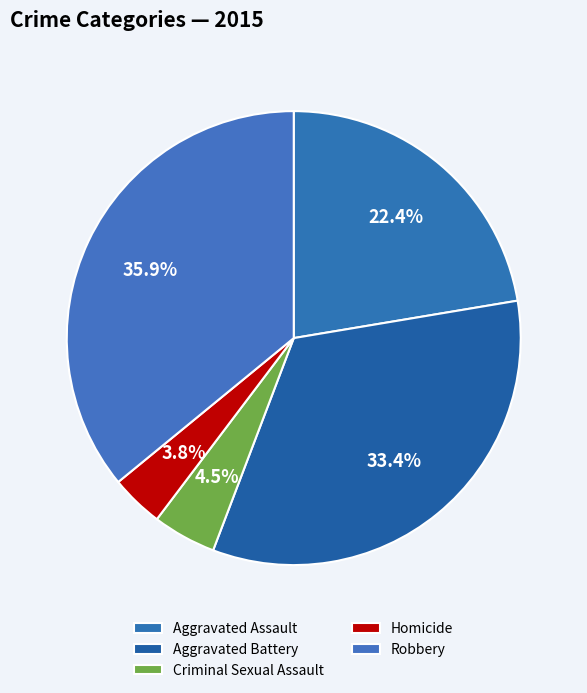

What is the smallest slice in the pie chart?

Homicide